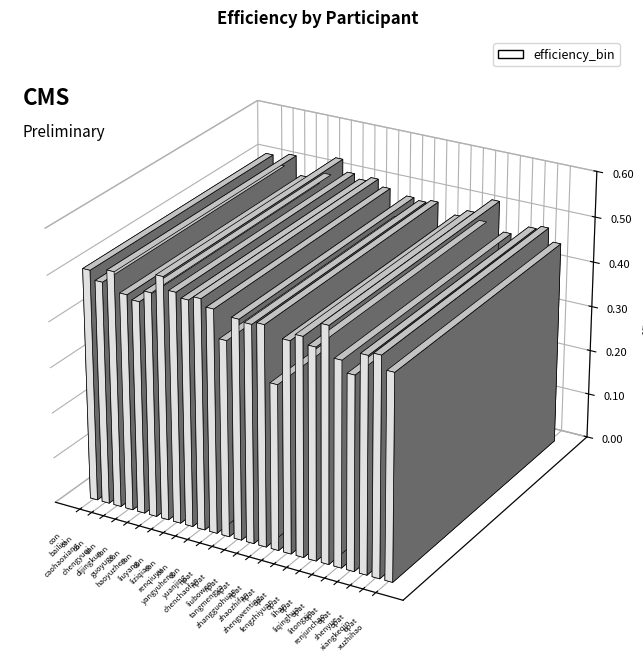

What value does the data have at con_bailixi?

0.5